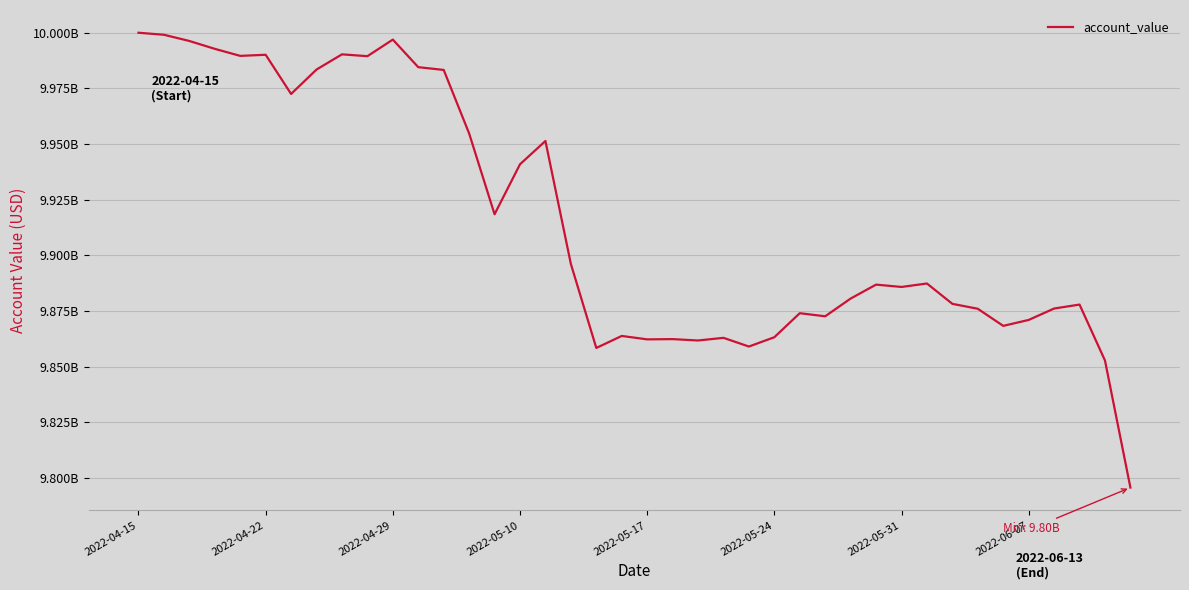

Does the chart have visible grid lines?

Yes